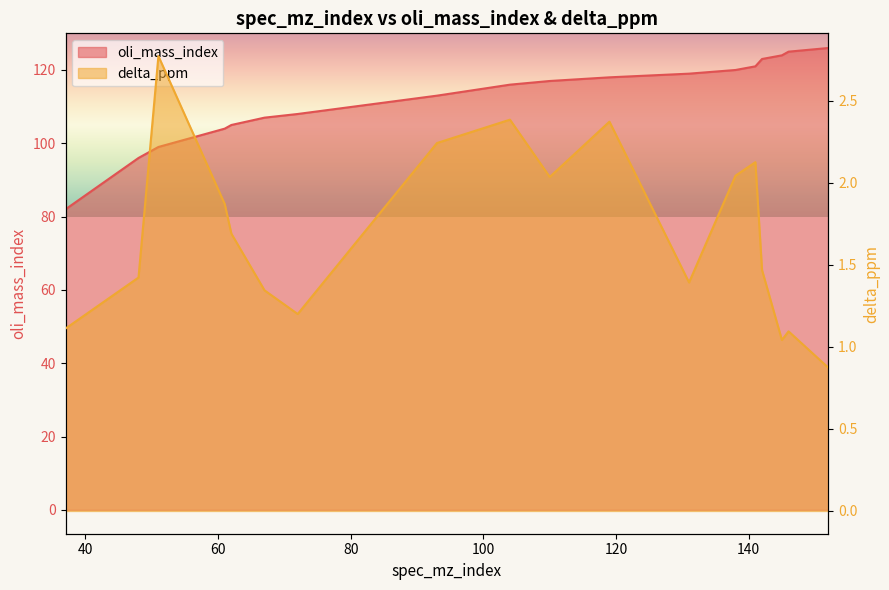

True or false: oli_mass_index has a value of 107.0 at 67.

True